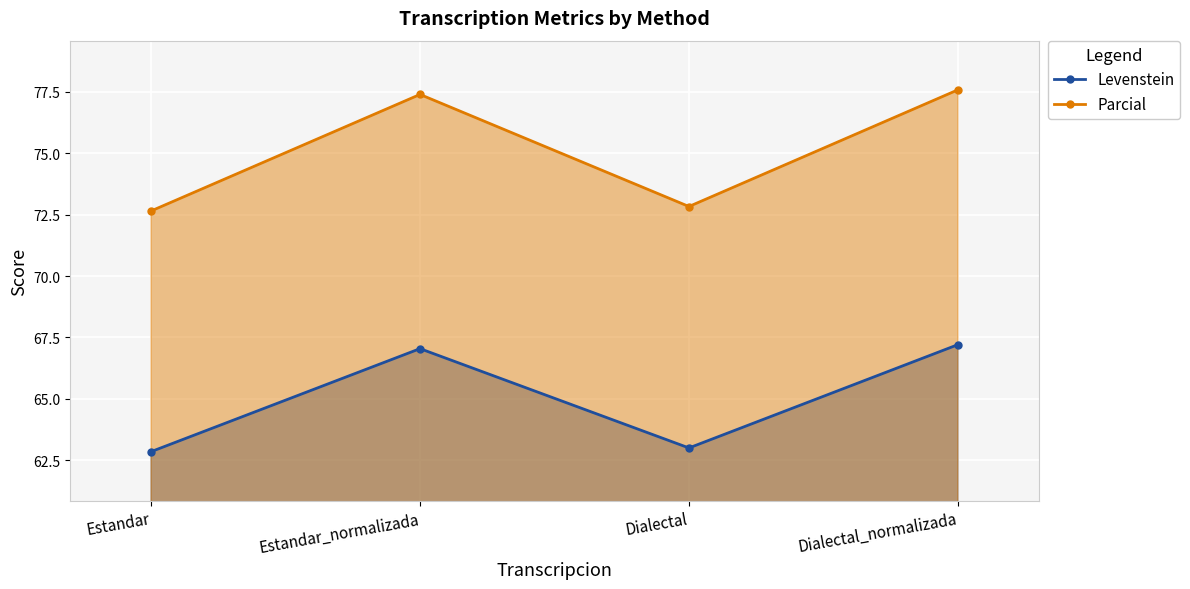

What is the minimum value for Parcial?

72.6